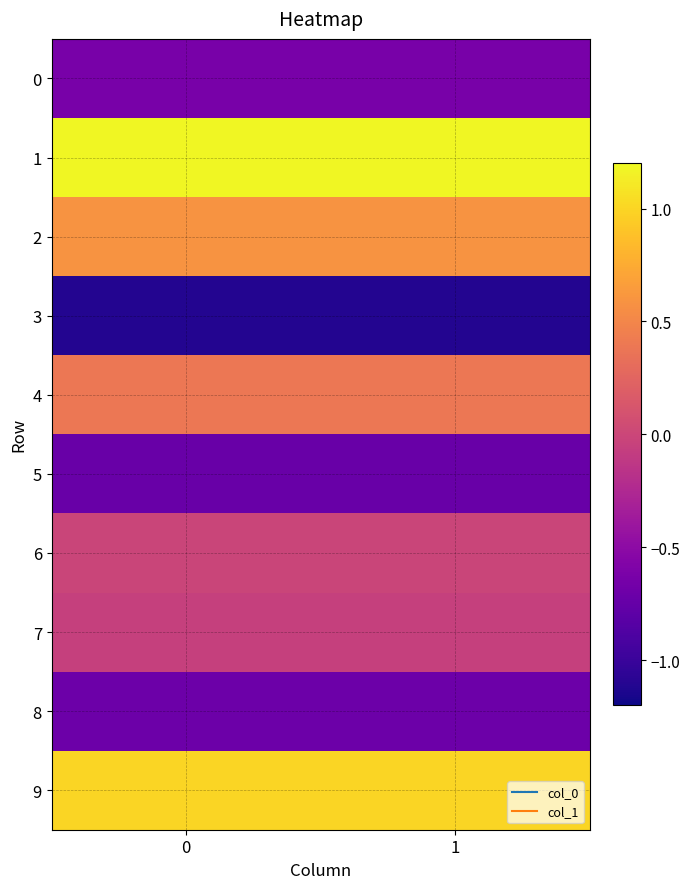

Reading right to left, transcribe all the data shown in this chart.

0: 1=-0.6	0=-0.6
1: 1=1.2	0=1.2
2: 1=0.6	0=0.6
3: 1=-1.1	0=-1.1
4: 1=0.4	0=0.4
5: 1=-0.7	0=-0.7
6: 1=-0.0	0=-0.0
7: 1=-0.0	0=-0.0
8: 1=-0.7	0=-0.7
9: 1=1.0	0=1.0